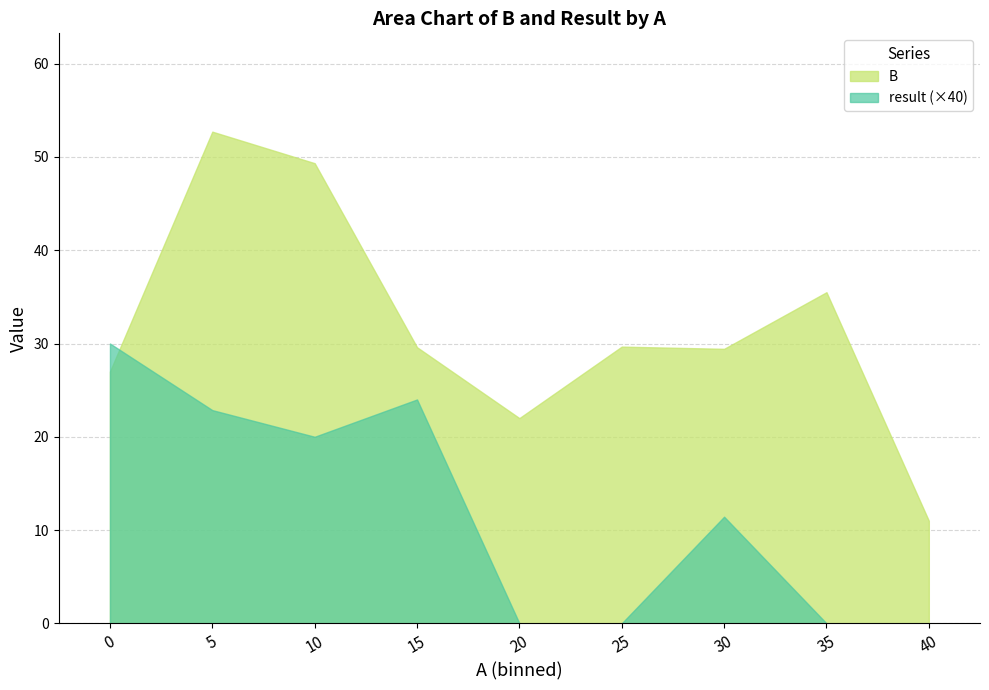

At which category does B reach its first local peak?

5